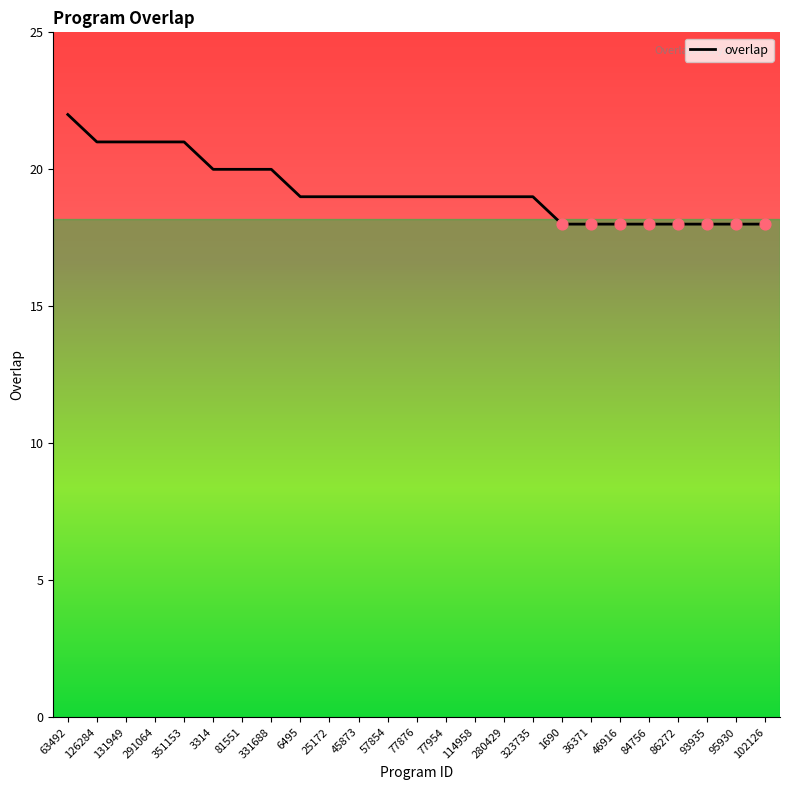

Which has a higher value, 351153 or 280429?

351153